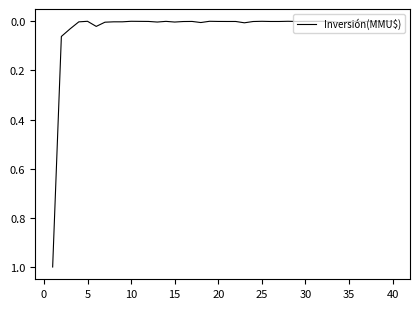

What is the difference between the maximum and minimum values?

1.0